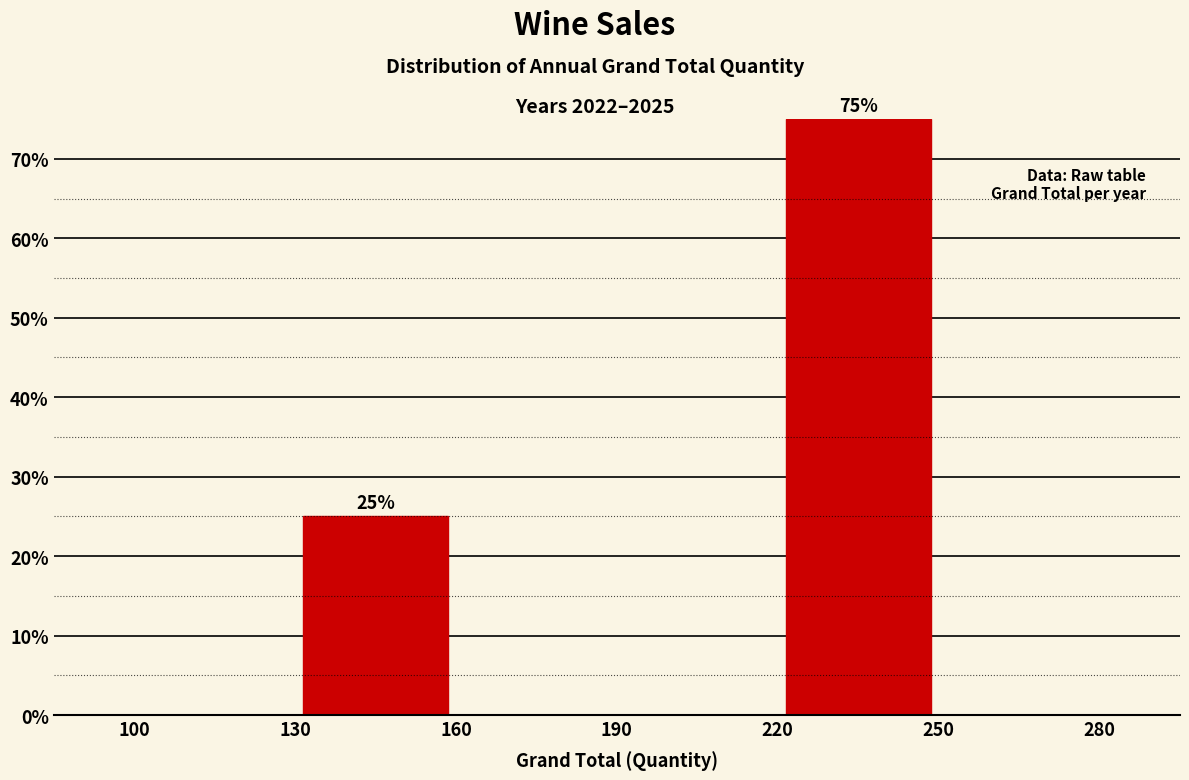

Over which range of the x-axis is the bar tallest?

220 to 250